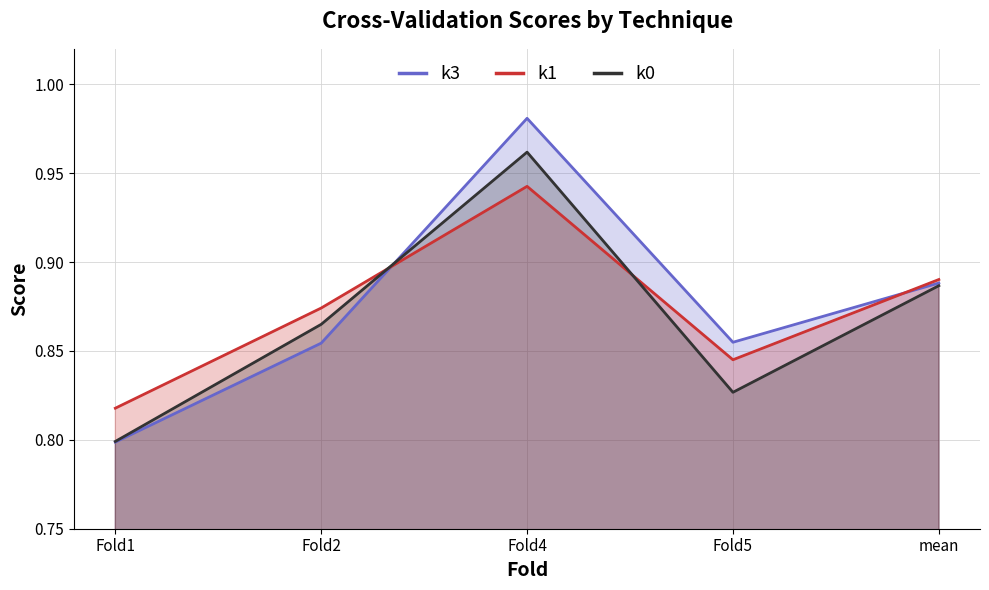

What is the average value of the k3 series?

0.9